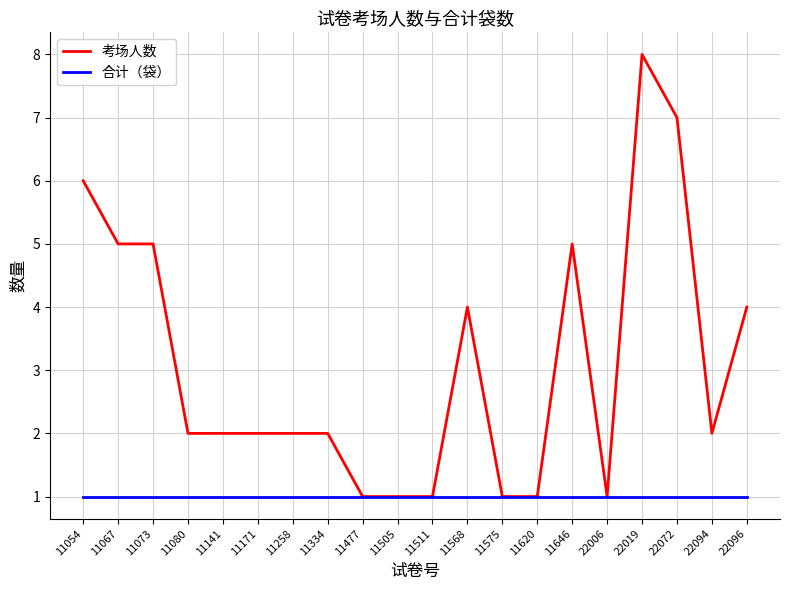

List the series in order of their overall mean, lowest first.

合计（袋）, 考场人数